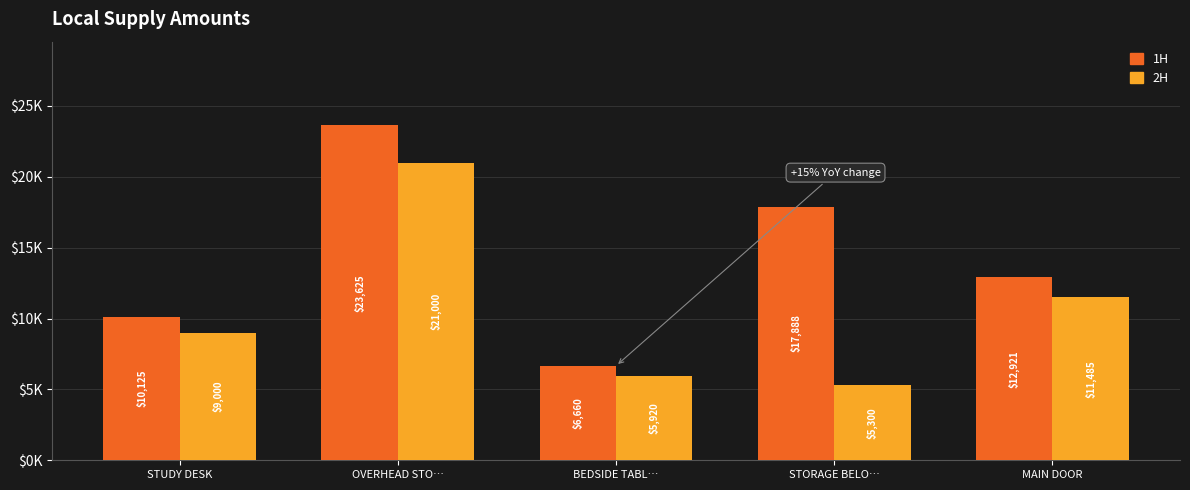

Rank the categories by 2H value from highest to lowest.

OVERHEAD STO…, MAIN DOOR, STUDY DESK, BEDSIDE TABL…, STORAGE BELO…